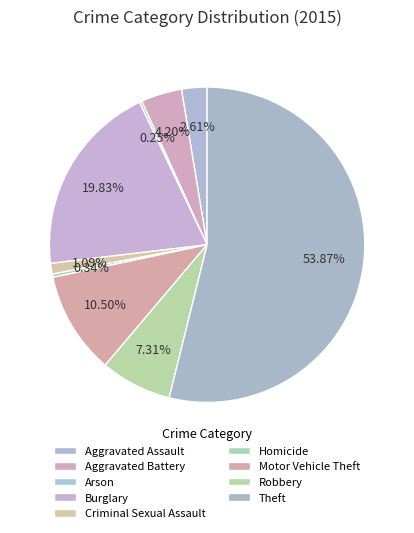

Is there any slice that represents more than half of the pie?

Yes